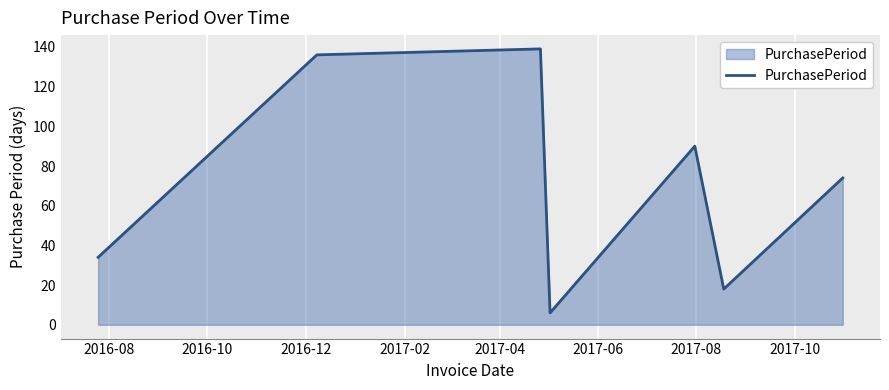

What is the minimum value shown in the chart?

6